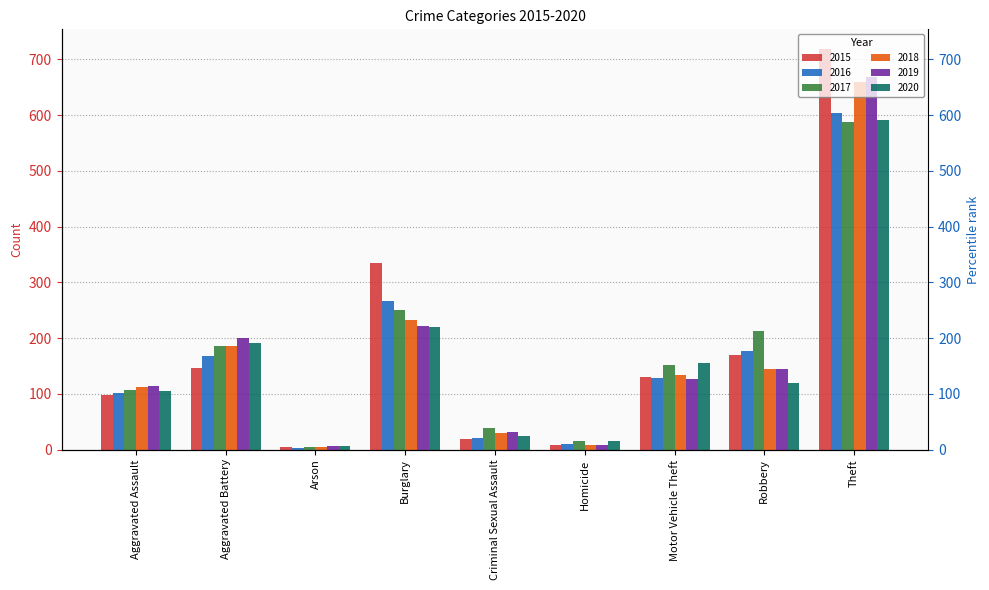

What is the value of the 2016 bar at the 8th from the left?

176